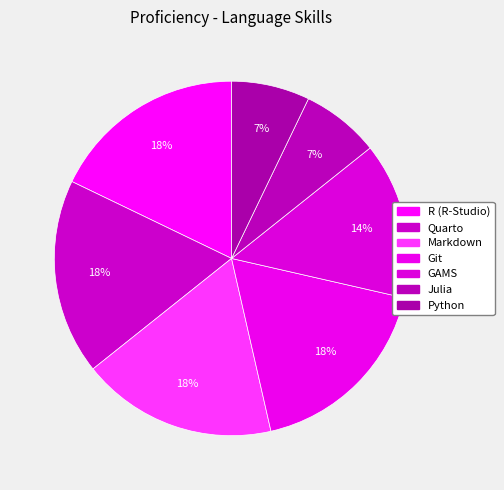

How many segments does this pie chart have?

7